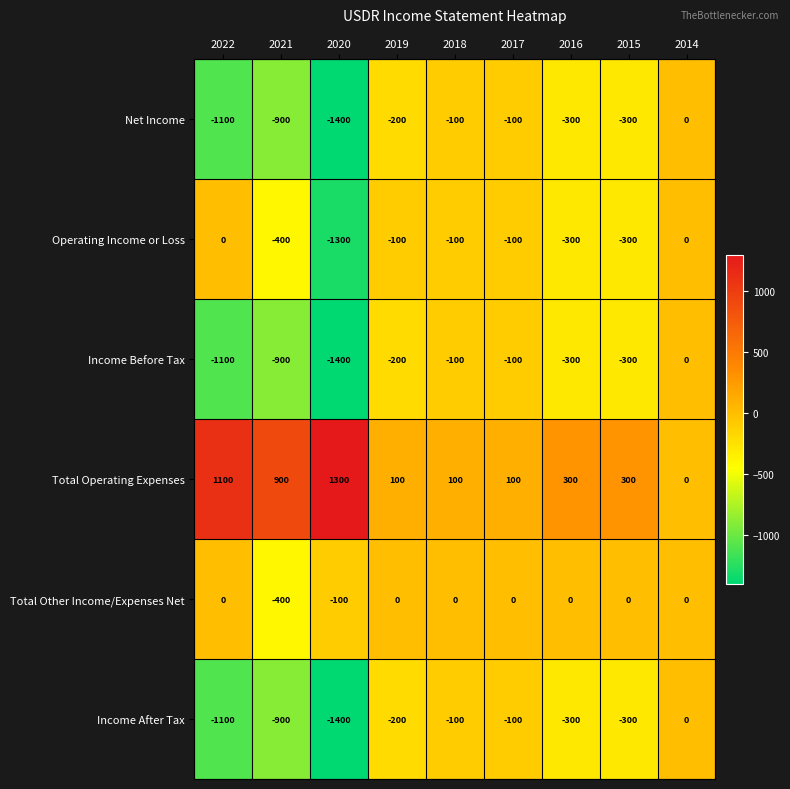

How many categories are shown in the chart?

9